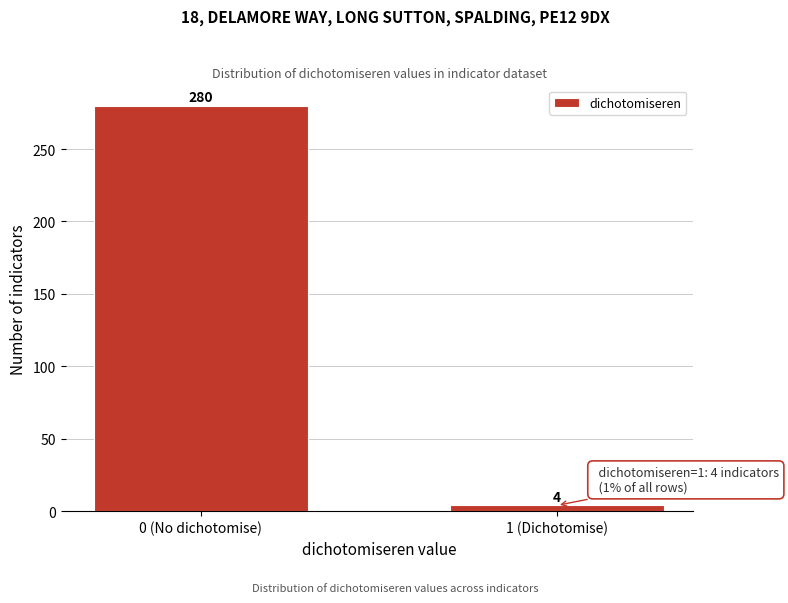

Reading left to right, list all the values displayed in this chart.

0 (No dichotomise)=280	1 (Dichotomise)=4